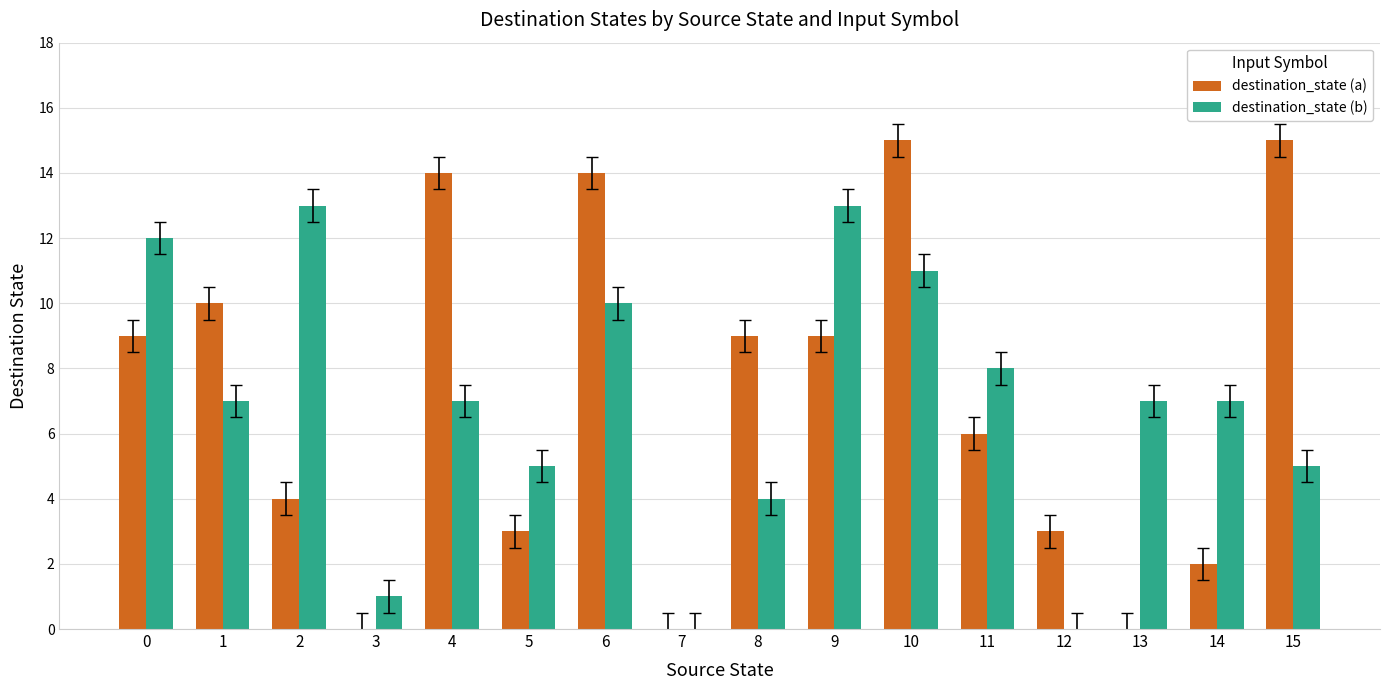

What is the sum of all destination_state (a) values?

113